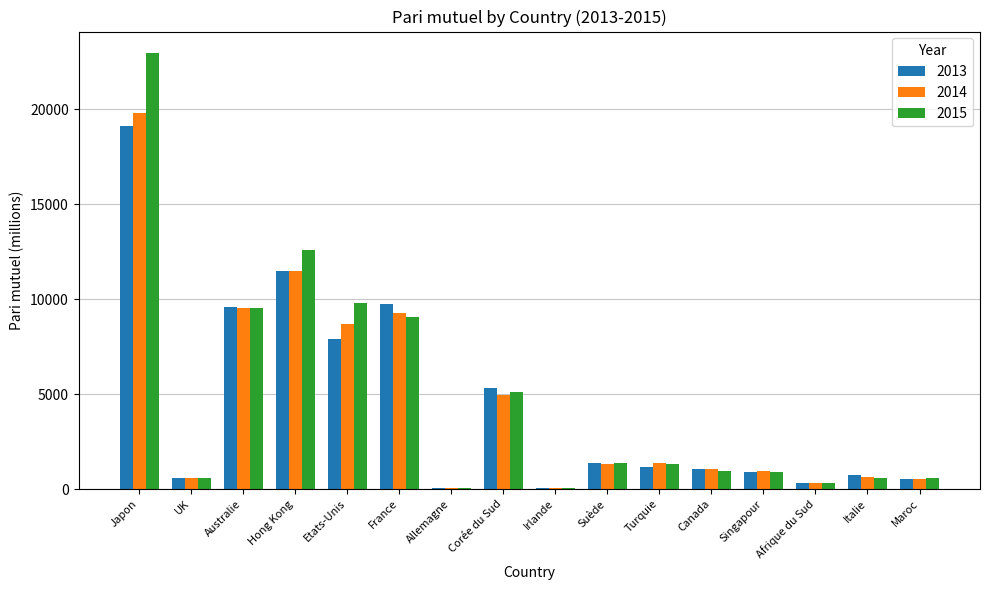

What are all the series names shown in the legend?

2013, 2014, 2015